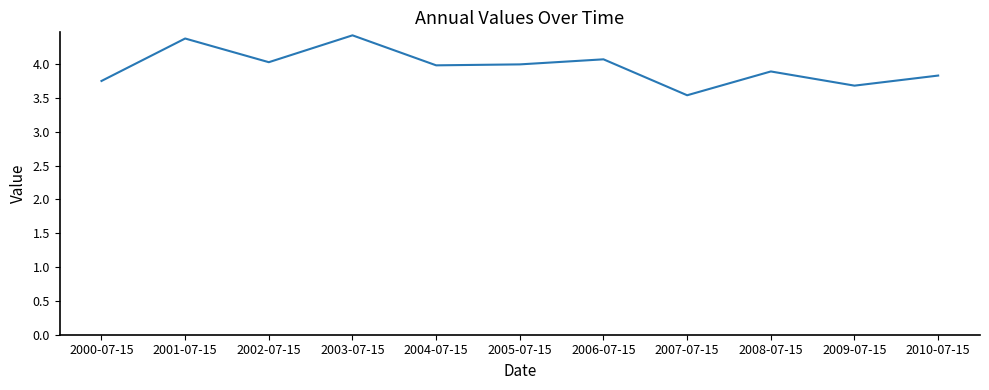

Between 2004-07-15 and 2003-07-15, which is larger?

2003-07-15